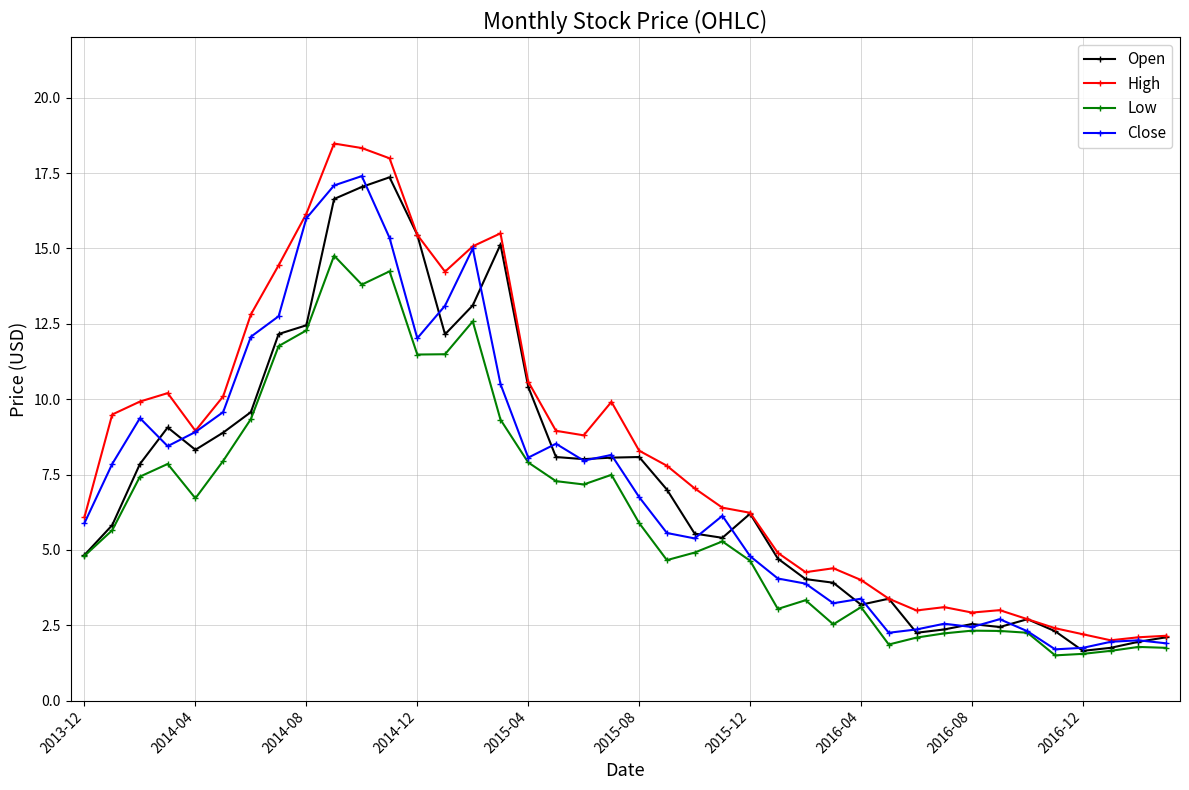

Count the number of categories in the chart.

40